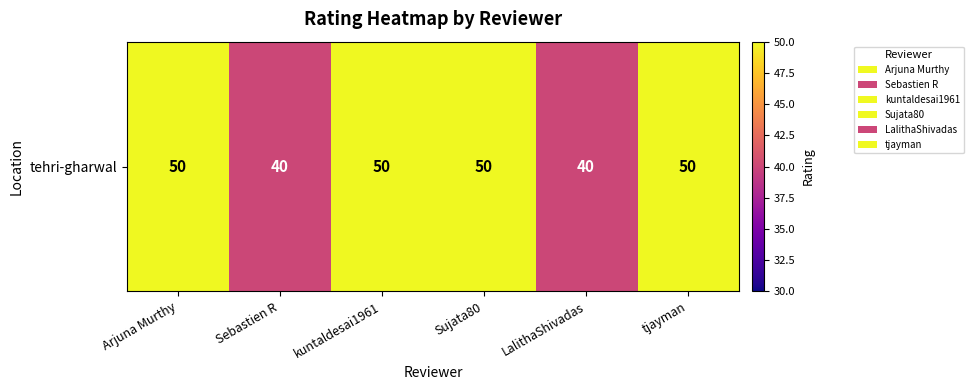

What is the change in value from kuntaldesai1961 to LalithaShivadas?

-10